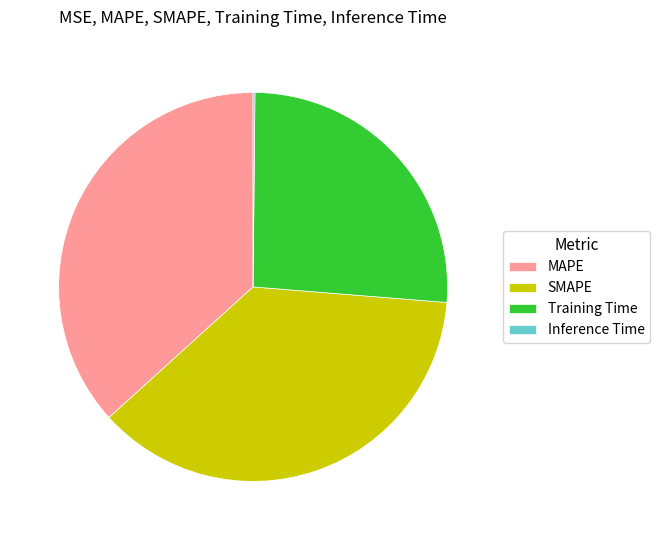

Combined, do MAPE and SMAPE account for over 50%?

Yes